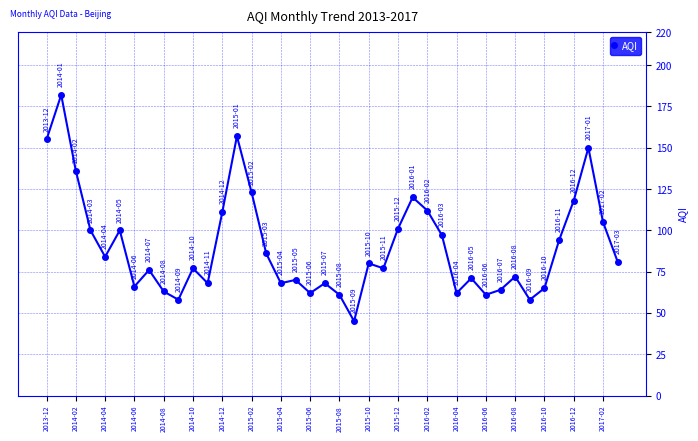

Reading left to right, what are all the values shown in this chart?

155	182	136	100	84	100	66	76	63	58	77	68	111	157	123	86	68	70	62	68	61	45	80	77	101	120	112	97	62	71	61	64	72	58	65	94	118	150	105	81